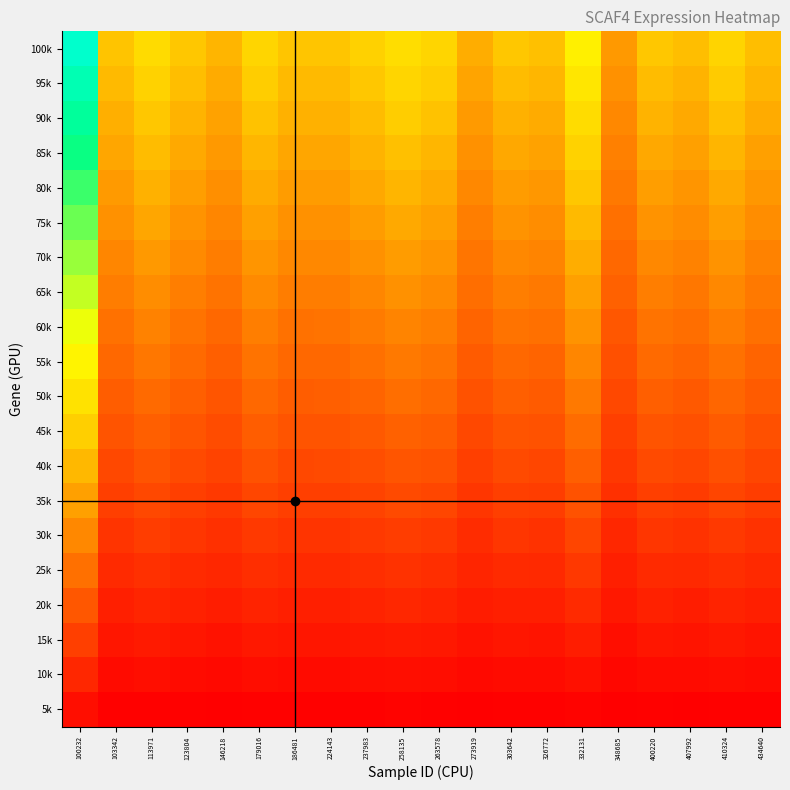

How many distinct data groups are displayed?

20